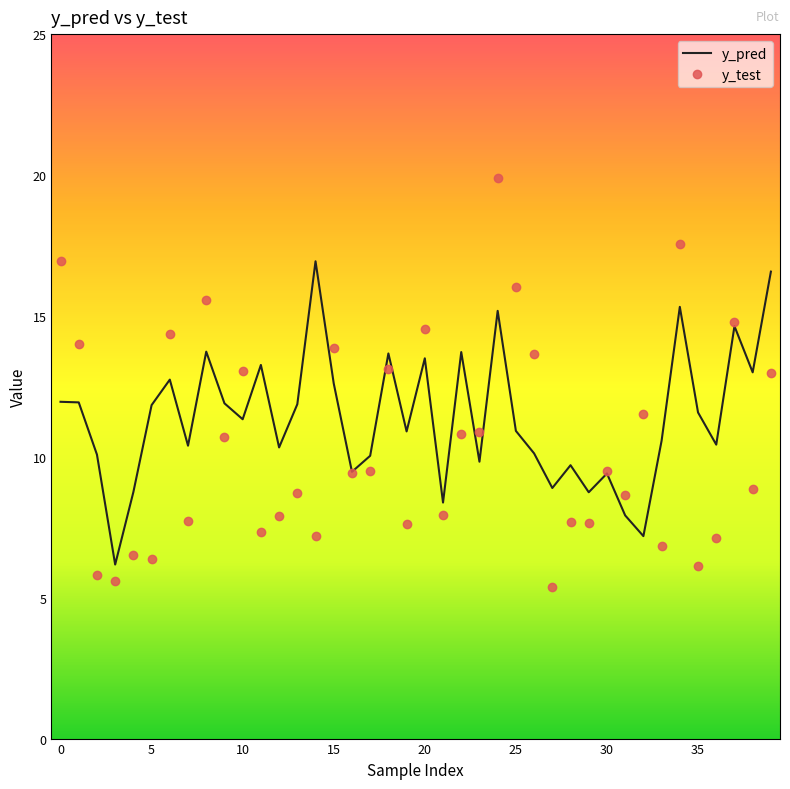

What is the highest value of the y_pred series?

16.9